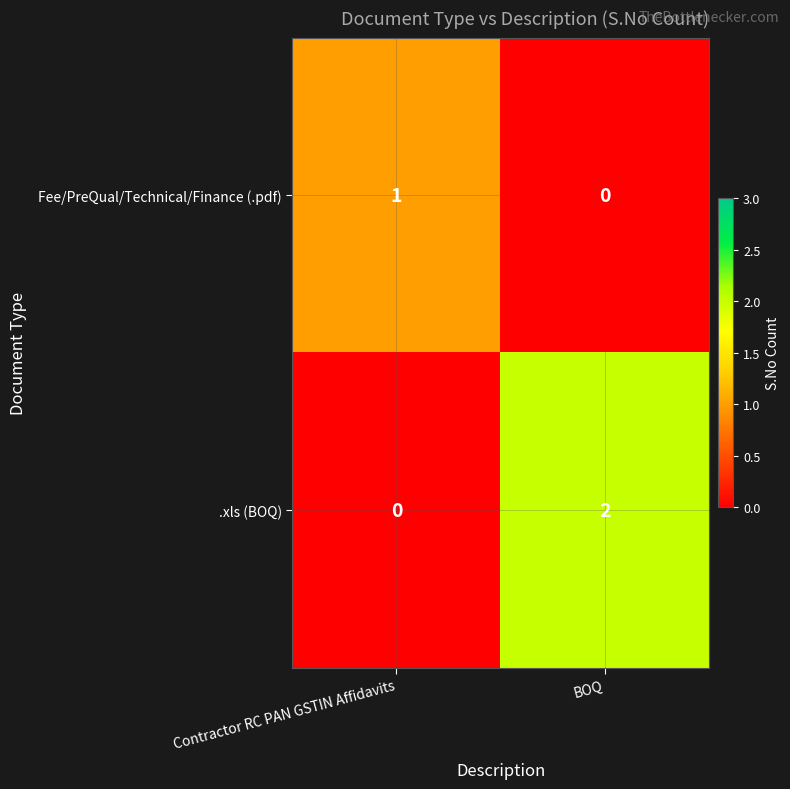

Reading left to right, what are all the values shown in this chart?

Fee/PreQual/Technical/Finance (.pdf): 1	0
.xls (BOQ): 0	2